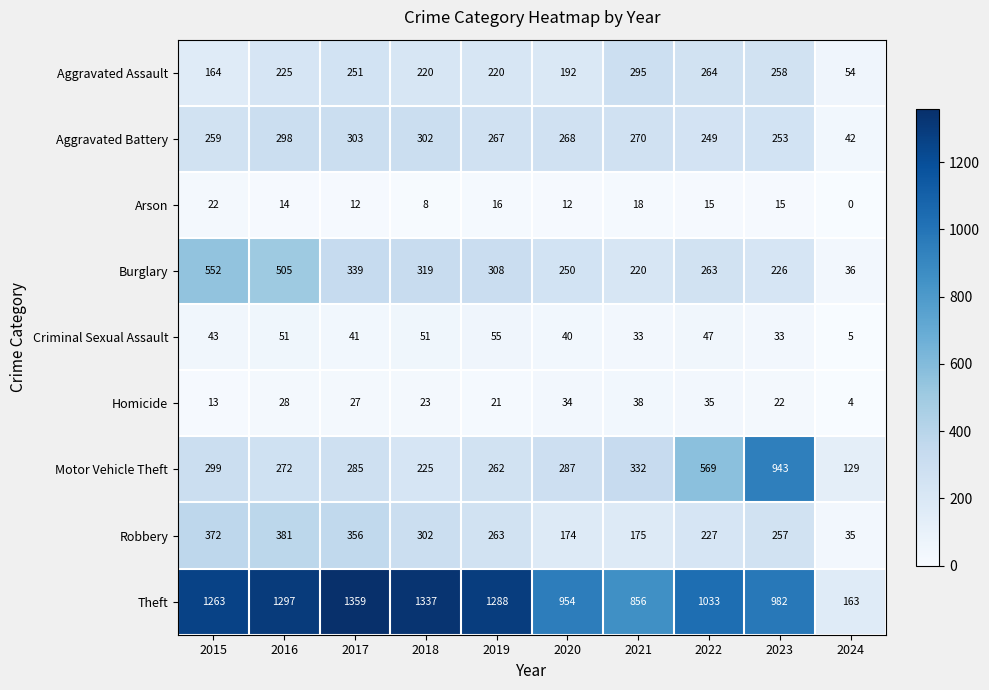

What is the difference between the Burglary values at 2016 and 2020?

255